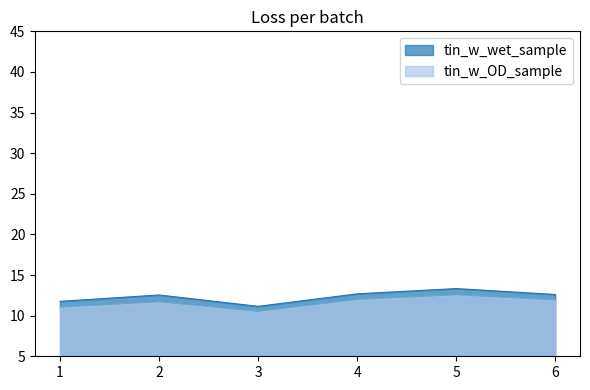

What are all the series names shown in the legend?

tin_w_wet_sample, tin_w_OD_sample